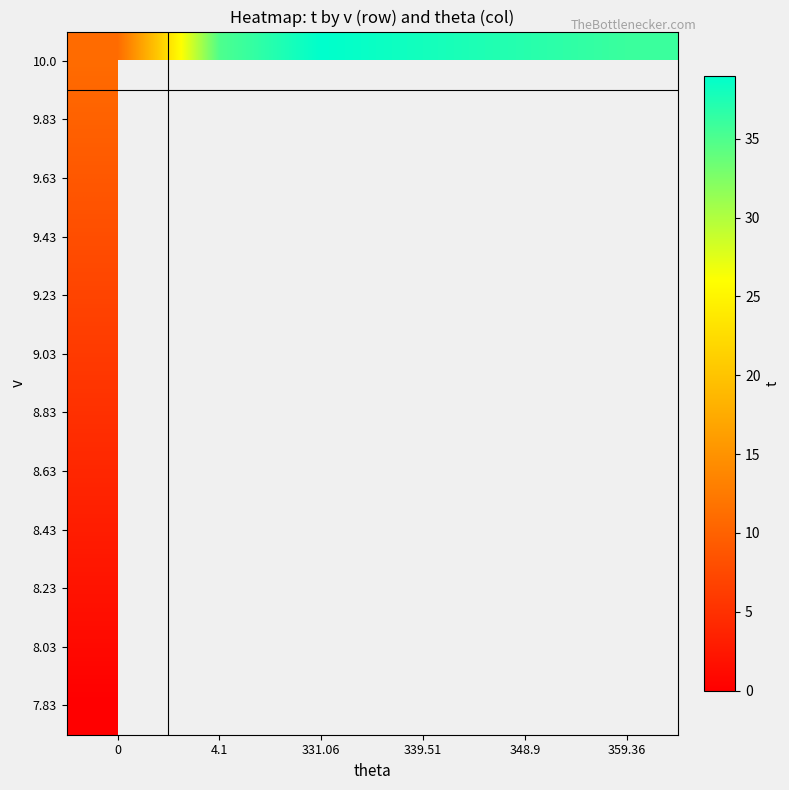

What is the total value across all series at 0?

66.0